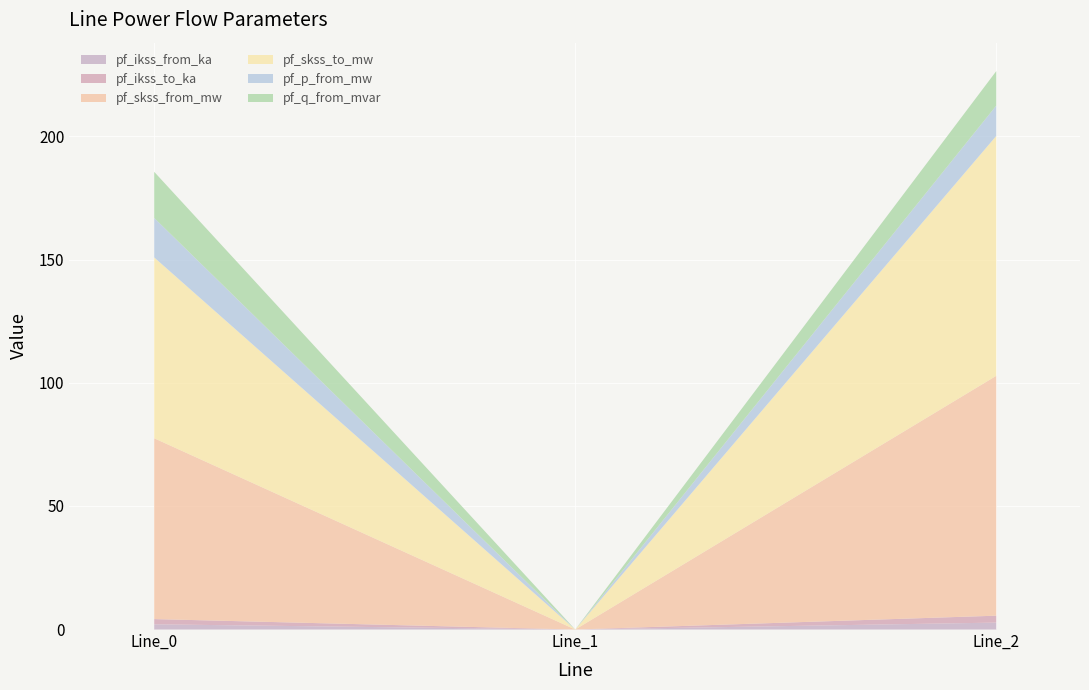

What is the value of the pf_ikss_from_ka point at the 1st from the left?

2.1